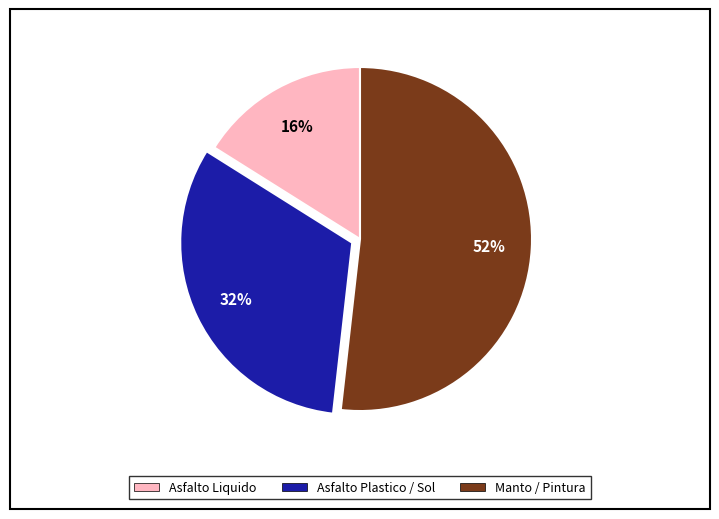

To the nearest percent, what is the difference between the largest and smallest slice percentages?

36%